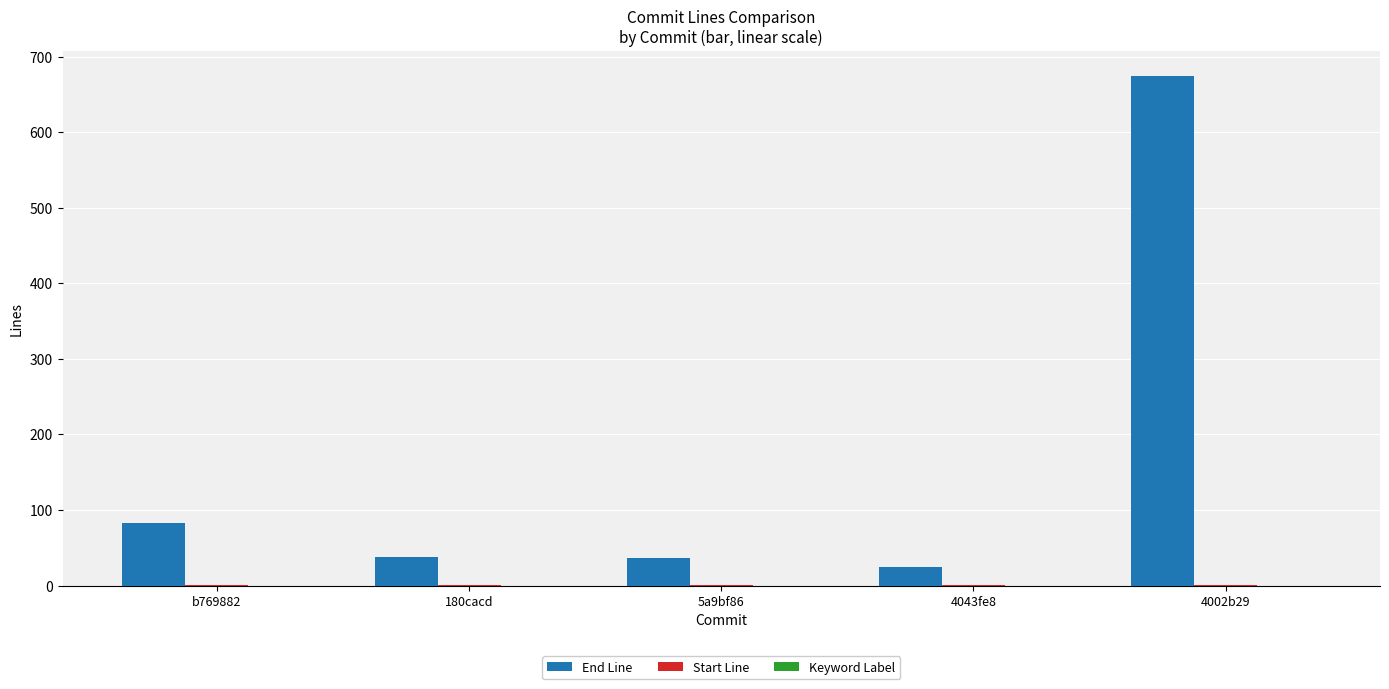

At which label is End Line closest to 349?

b769882